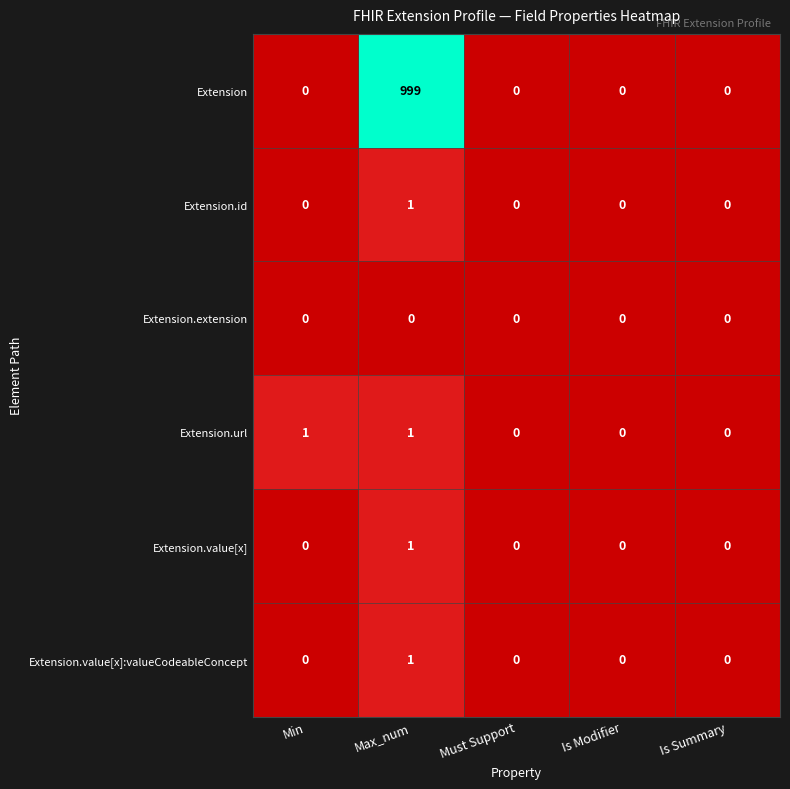

True or false: Extension.url has a value of 1 at Max_num.

True